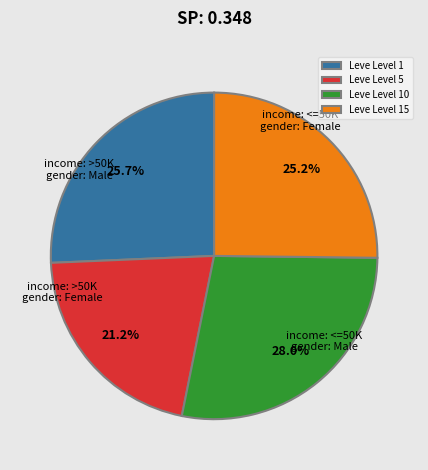

What is the smallest slice in the pie chart?

Leve Level 5